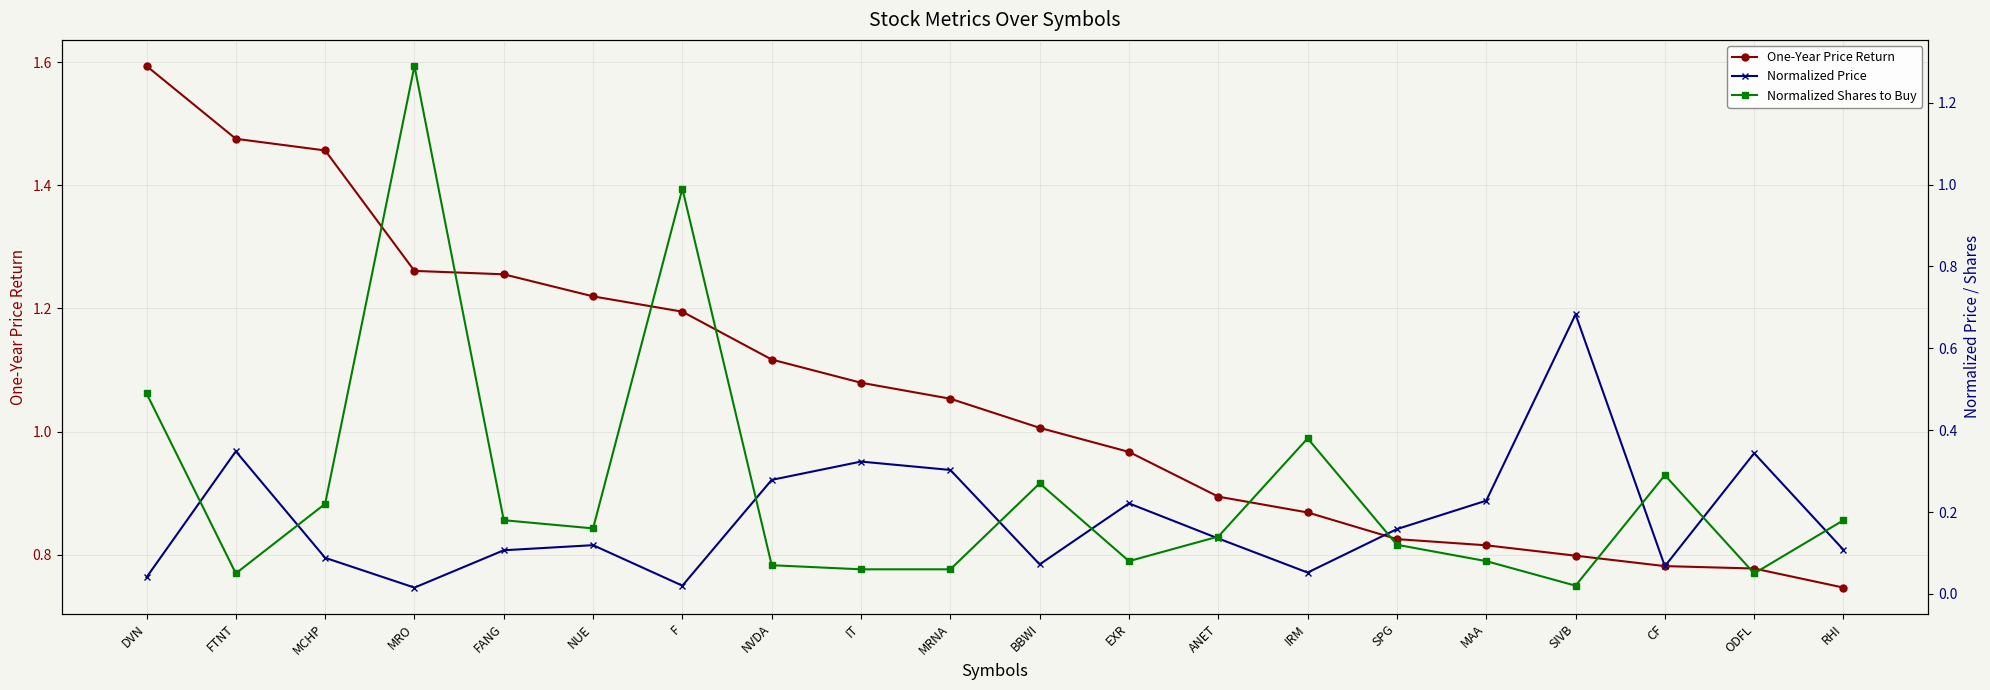

Which has a higher value, F or IT?

F